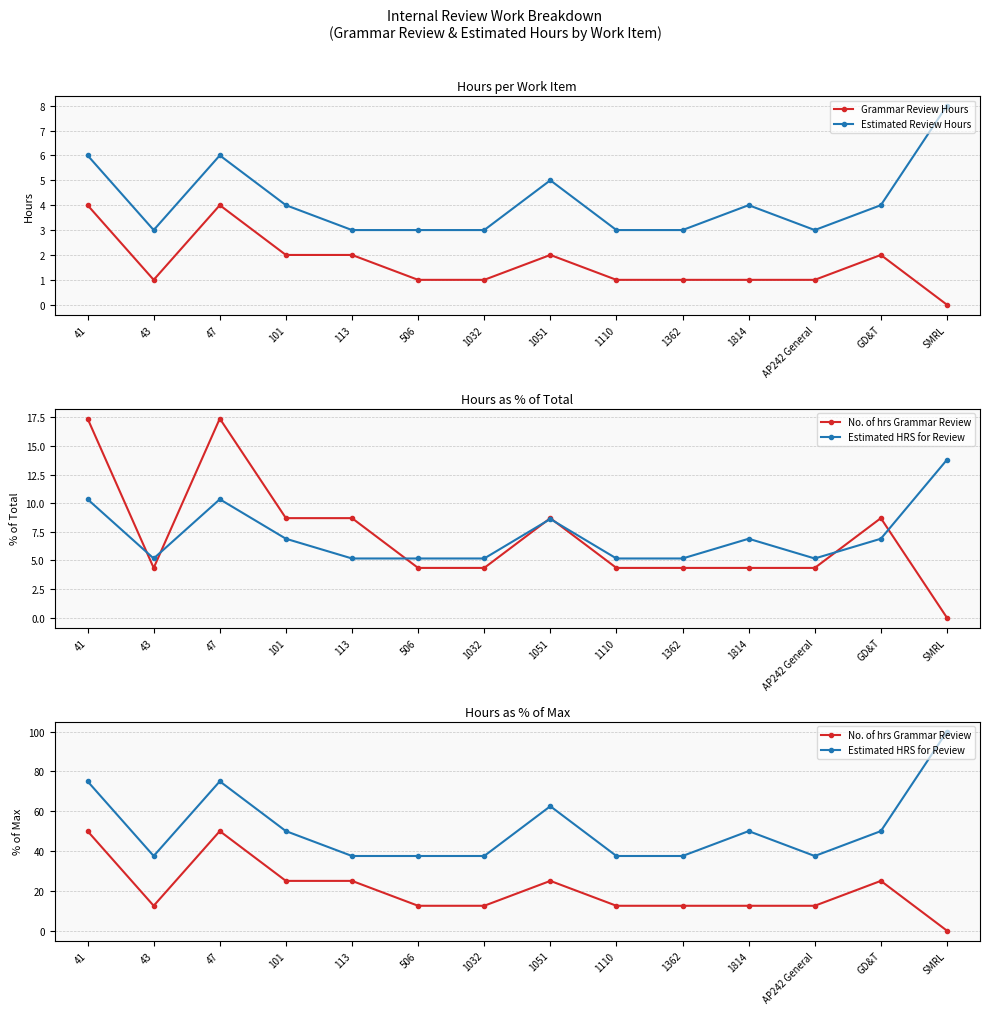

What is the value of the No. of hrs Grammar Review point at the 8th from the left?

25.0